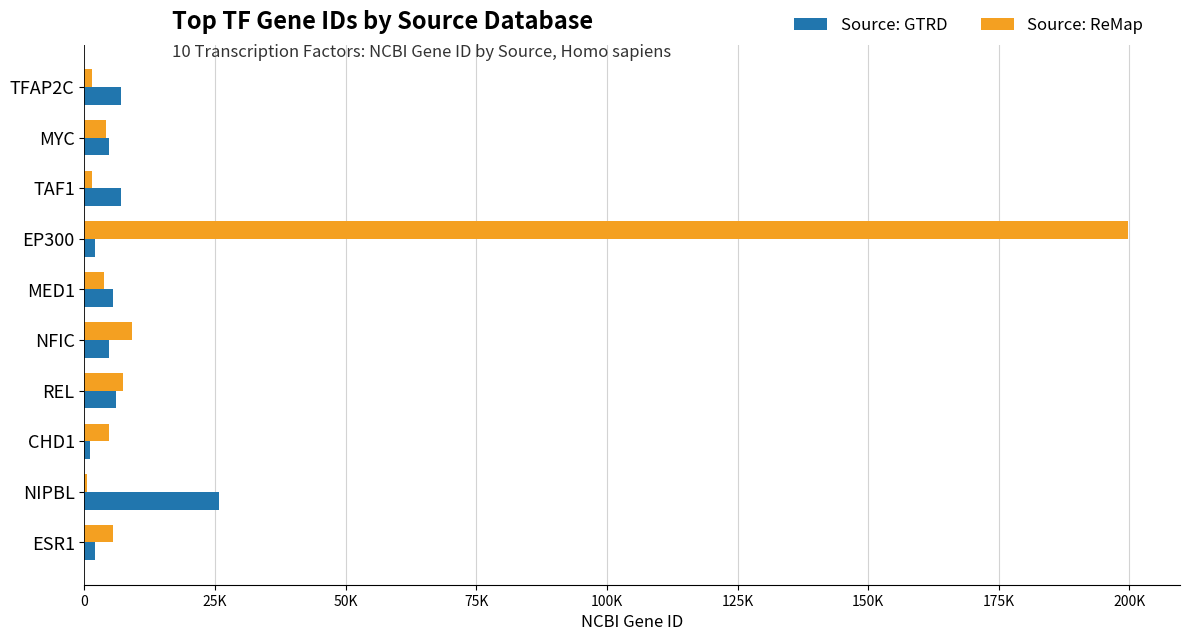

What are all the series names shown in the legend?

Source: GTRD, Source: ReMap